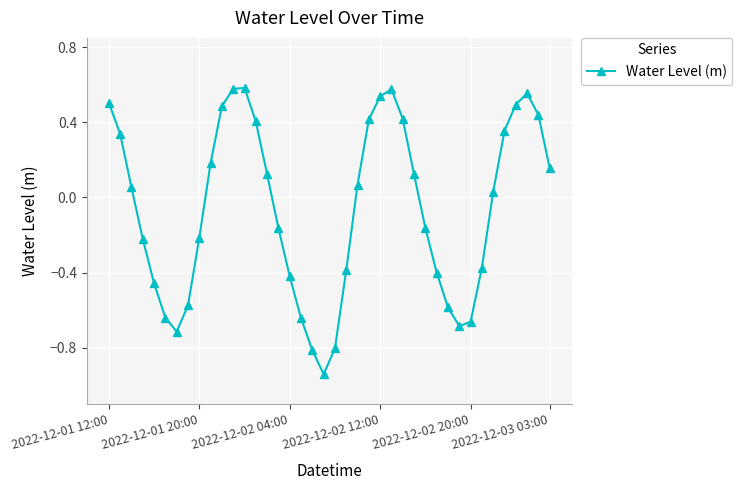

Does the chart display data point markers on the line(s)?

Yes